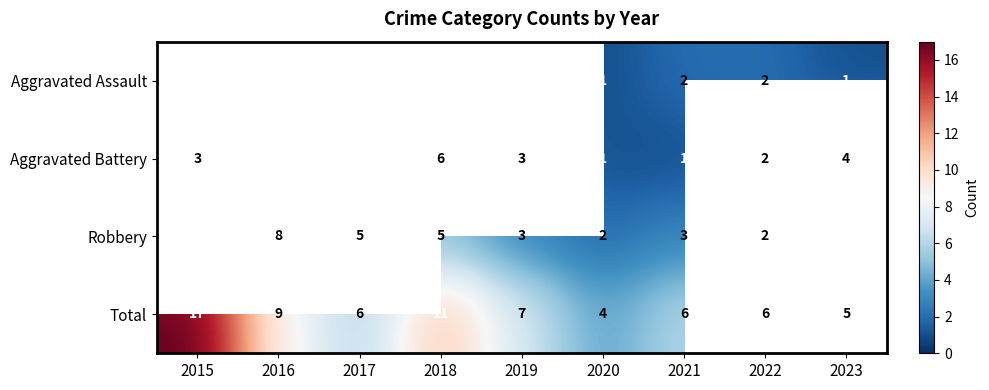

What is the sum of the Aggravated Battery values at 2018 and 2021?

7